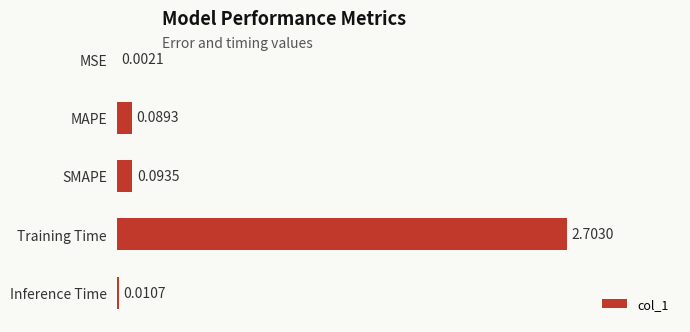

Between Inference Time and MAPE, which is larger?

MAPE